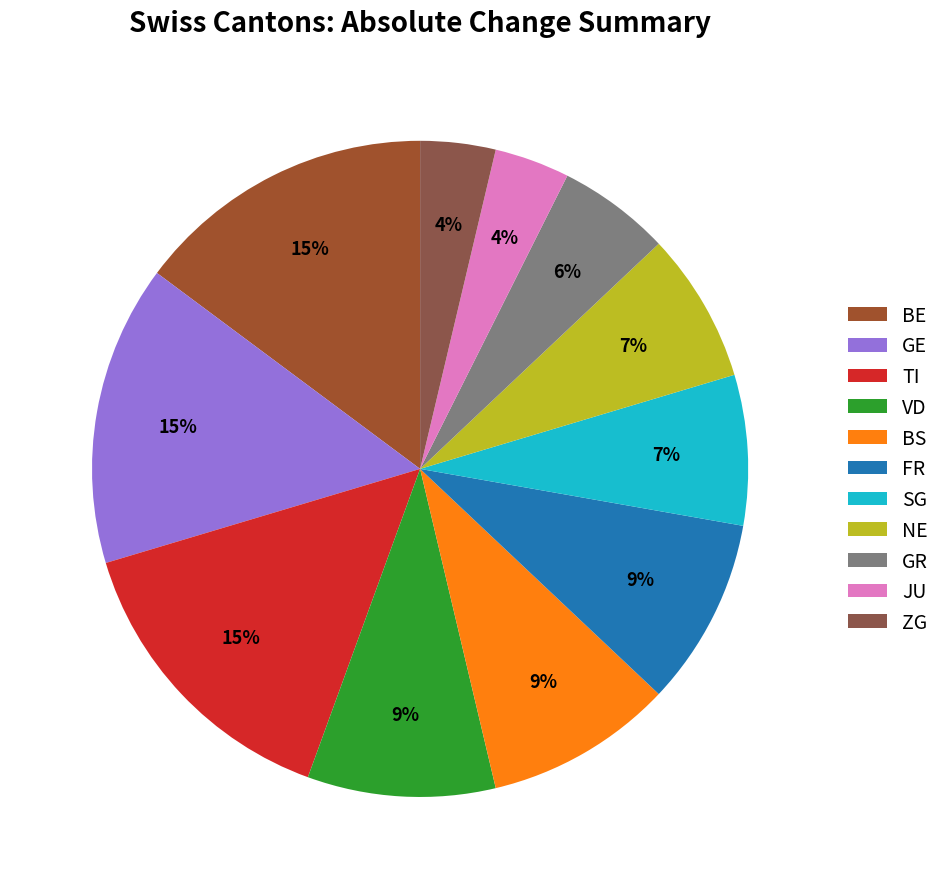

How many segments does this pie chart have?

11